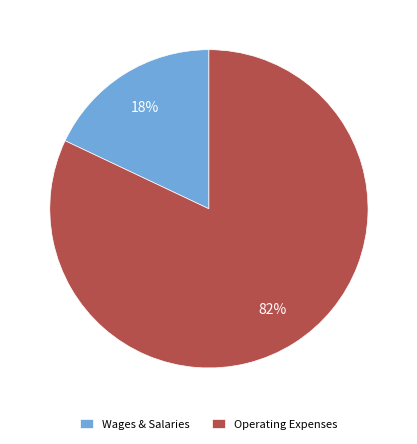

To the nearest percent, what percentage of the pie is Operating Expenses?

82%